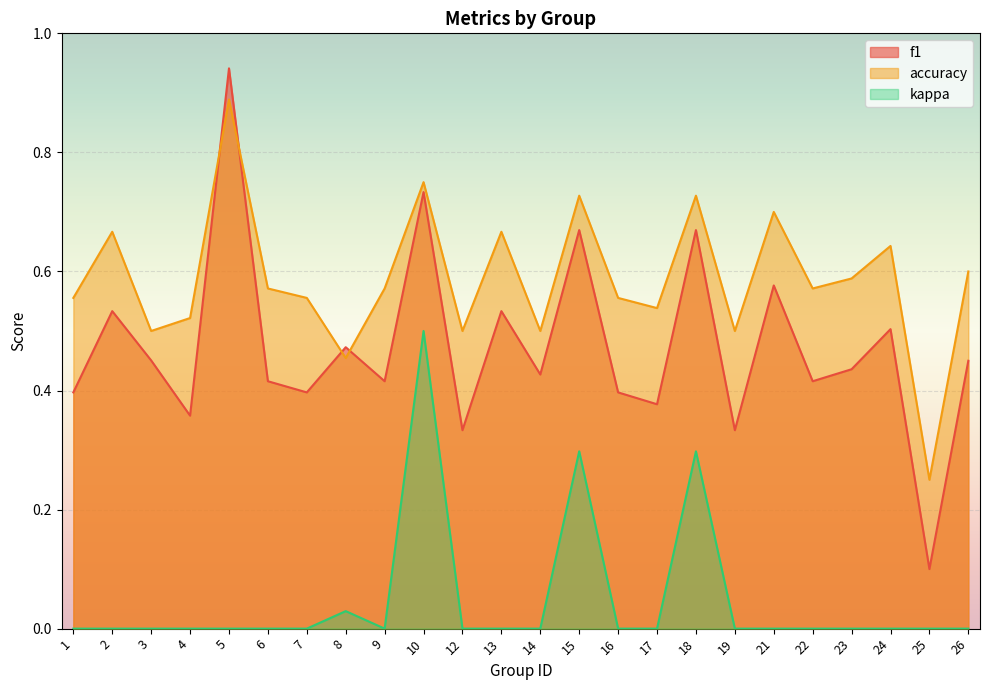

At which category is the sum across all series the highest?

10